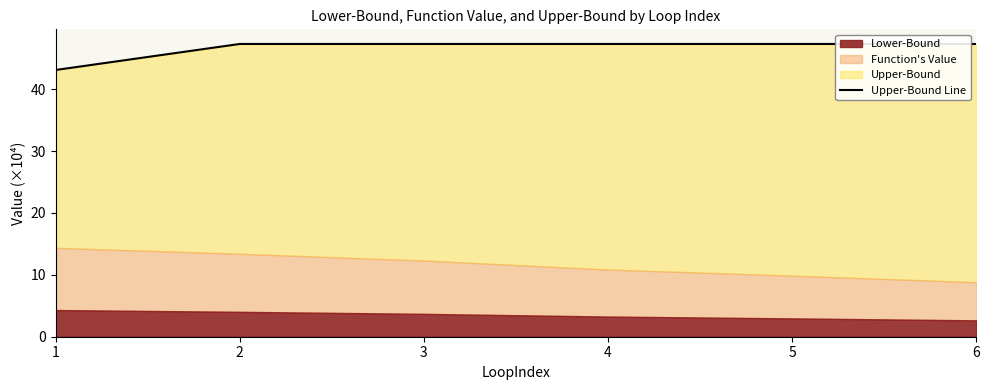

What is the approximate value at 1?

43.1